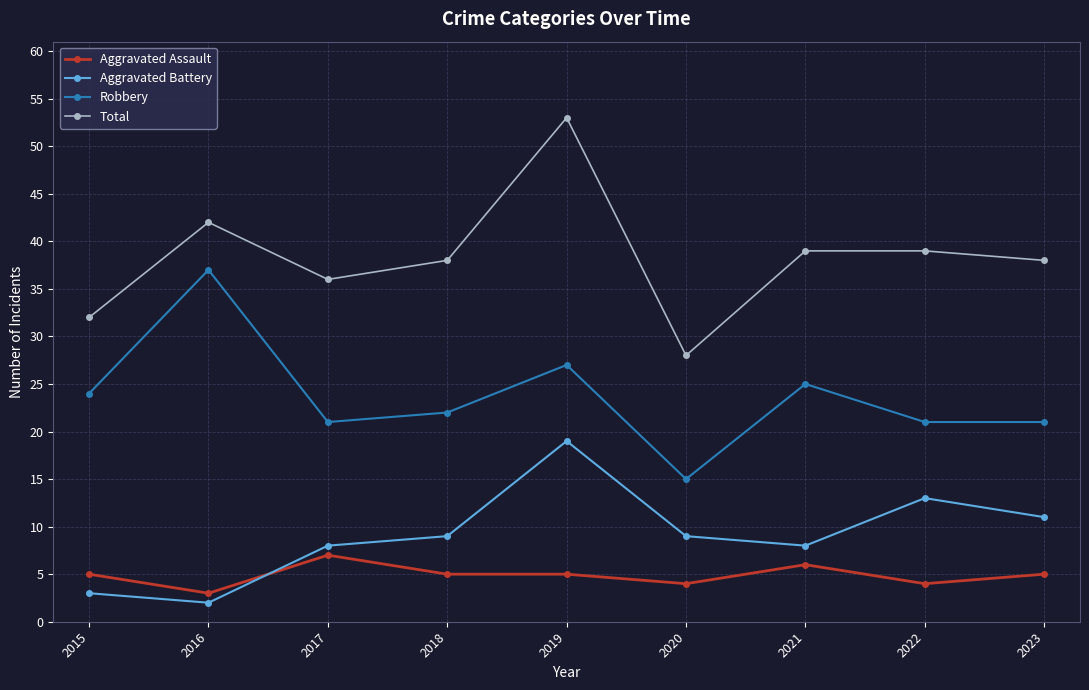

Which series changed the most between 2020 and 2023?

Total